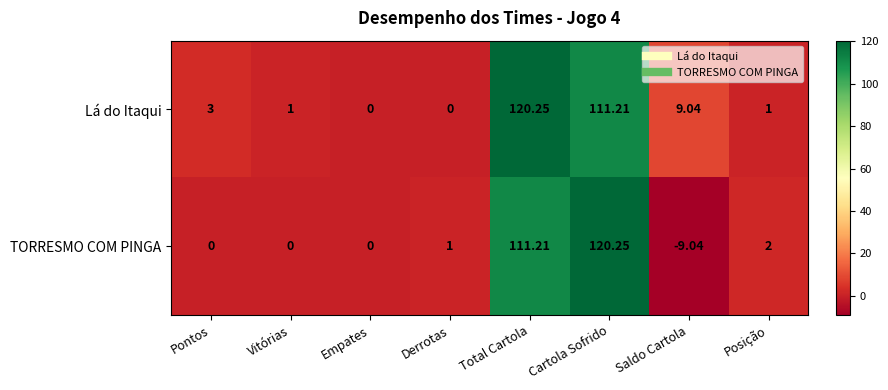

What is the minimum value shown in the chart?

-9.0